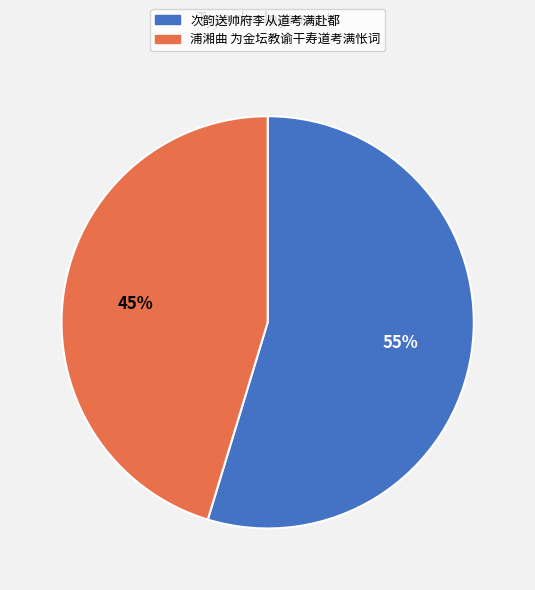

To the nearest percent, what portion does 次韵送帅府李从道考满赴都 represent?

55%